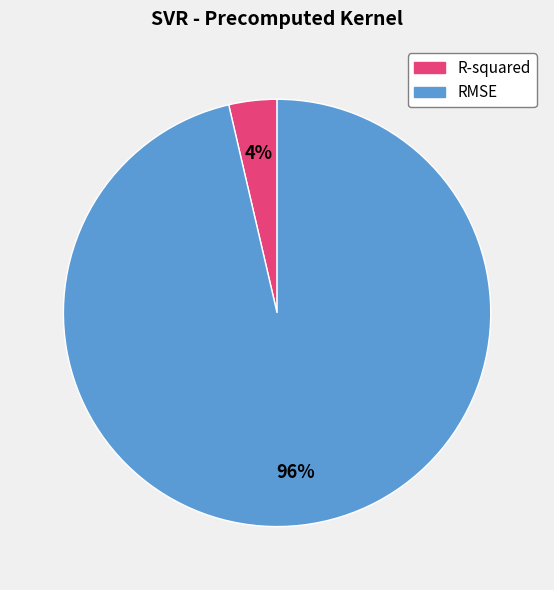

The R-squared slice represents 14% of the pie. True or false?

False